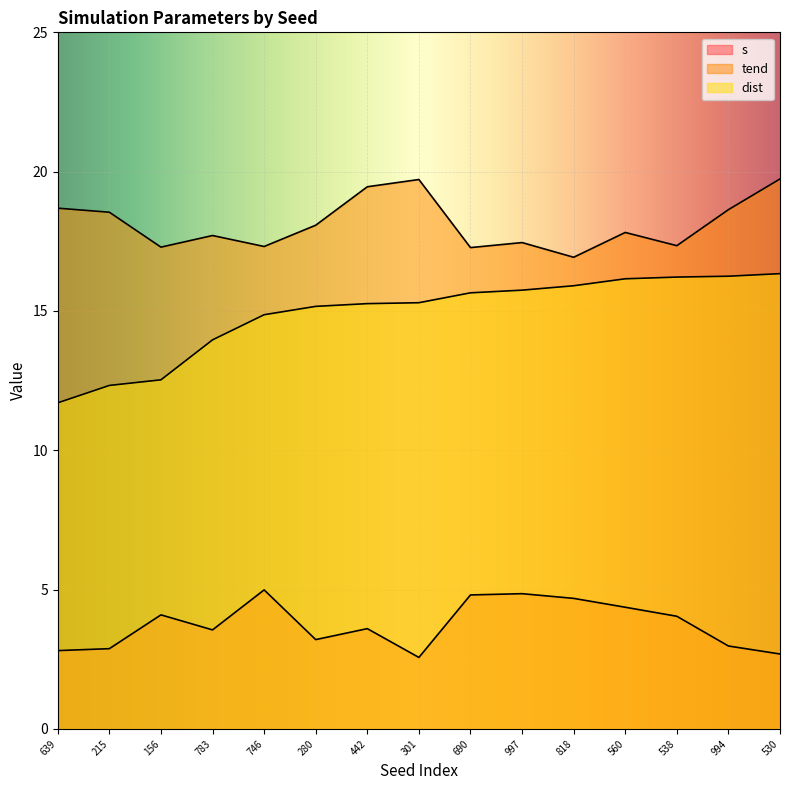

How many lines are shown in the chart?

3